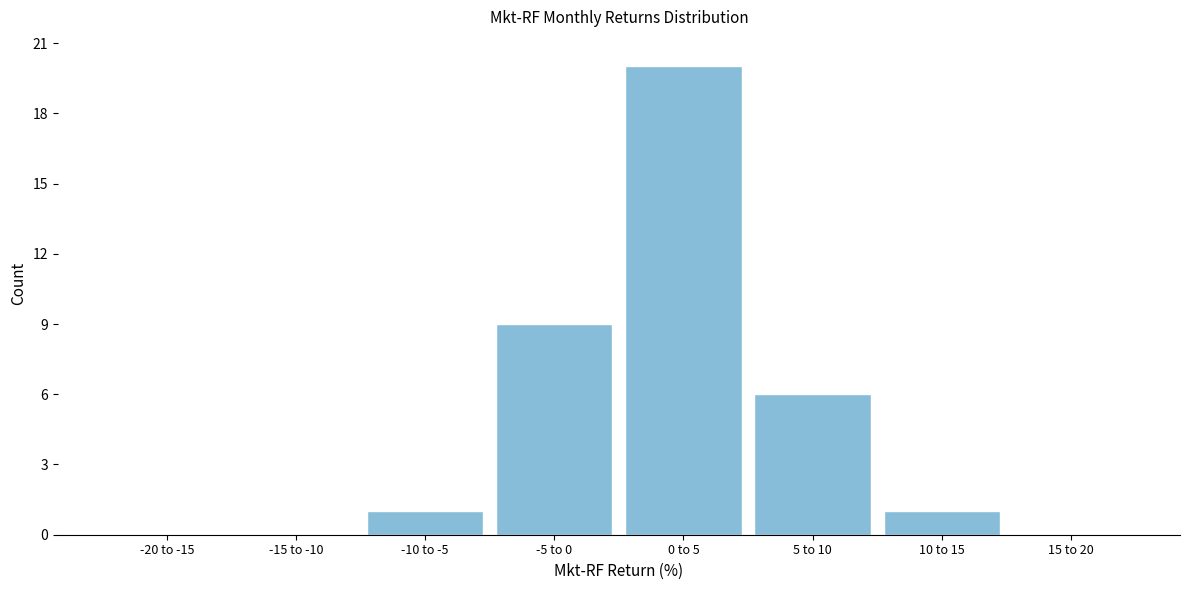

Reading left to right, transcribe all the data shown in this chart.

-20 to -15=0	-15 to -10=0	-10 to -5=1	-5 to 0=9	0 to 5=20	5 to 10=6	10 to 15=1	15 to 20=0